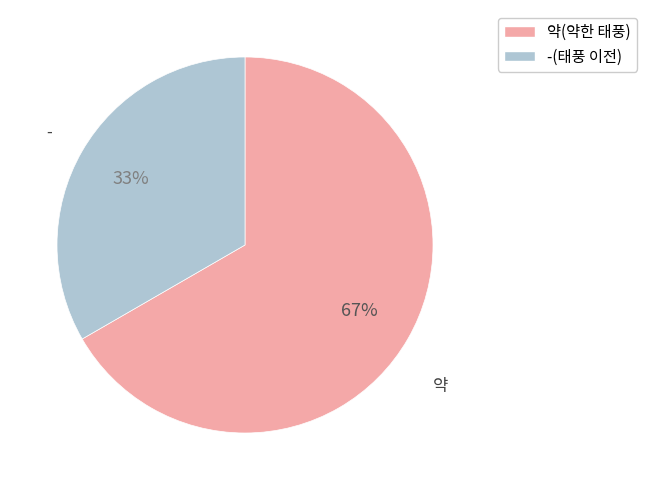

To the nearest percent, what is the combined percentage of -(태풍 이전) and 약(약한 태풍)?

100%